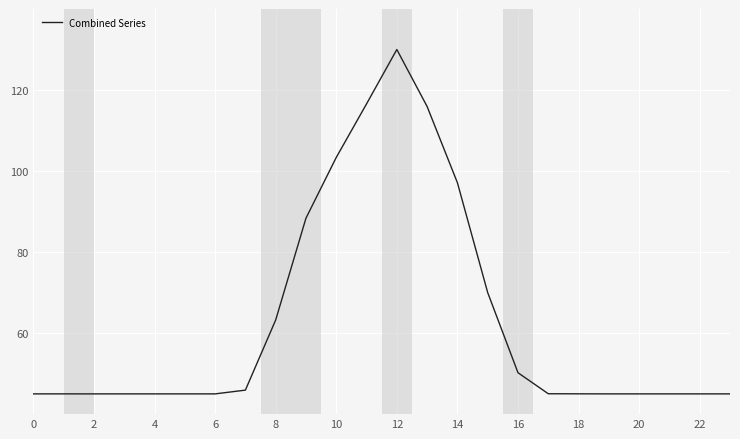

What is the minimum value shown in the chart?

45.0